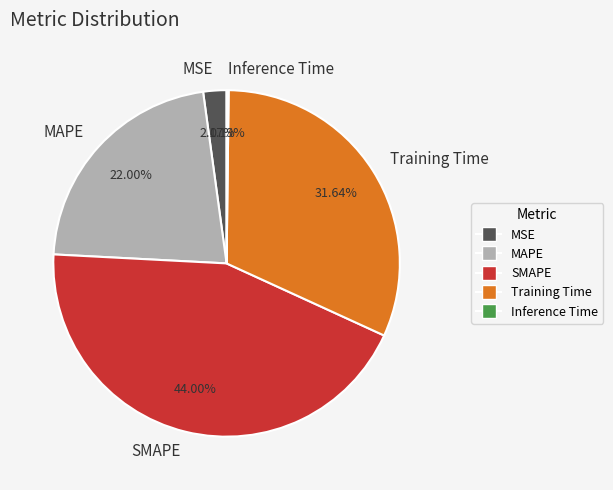

Which slice is the largest?

SMAPE